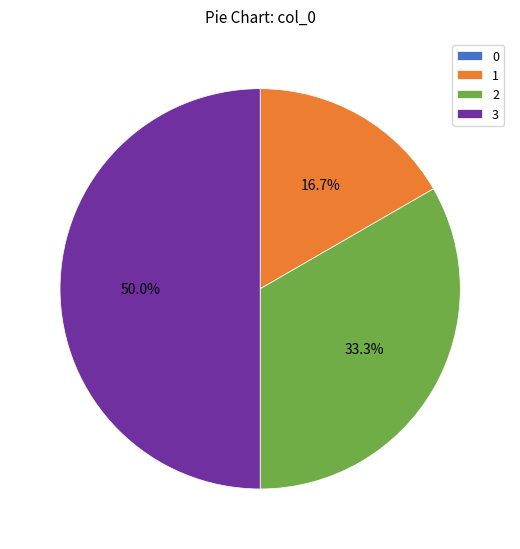

Is it true that 2 is 33% of the pie?

True